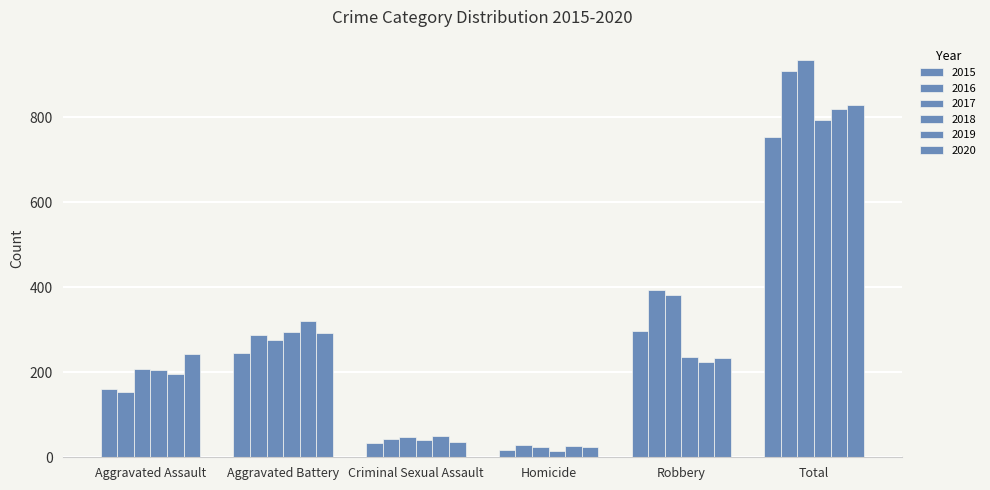

What position from the left is Criminal Sexual Assault?

3